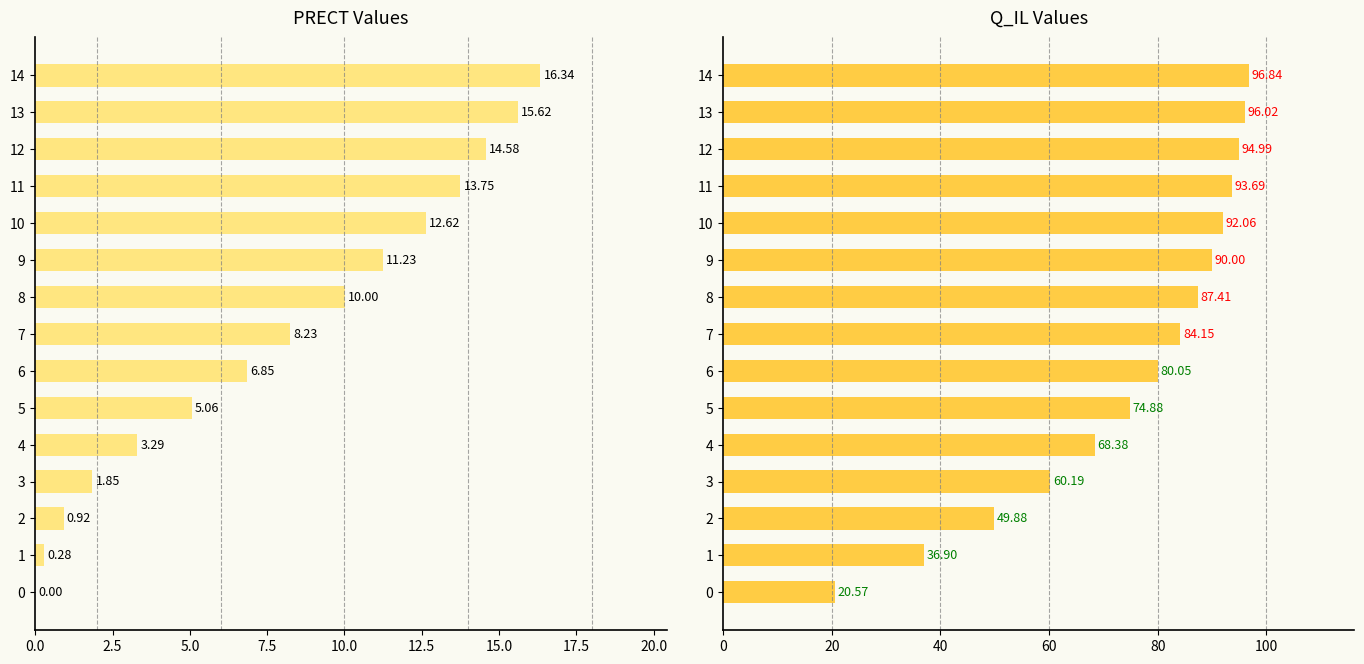

How many groups of bars are there?

15